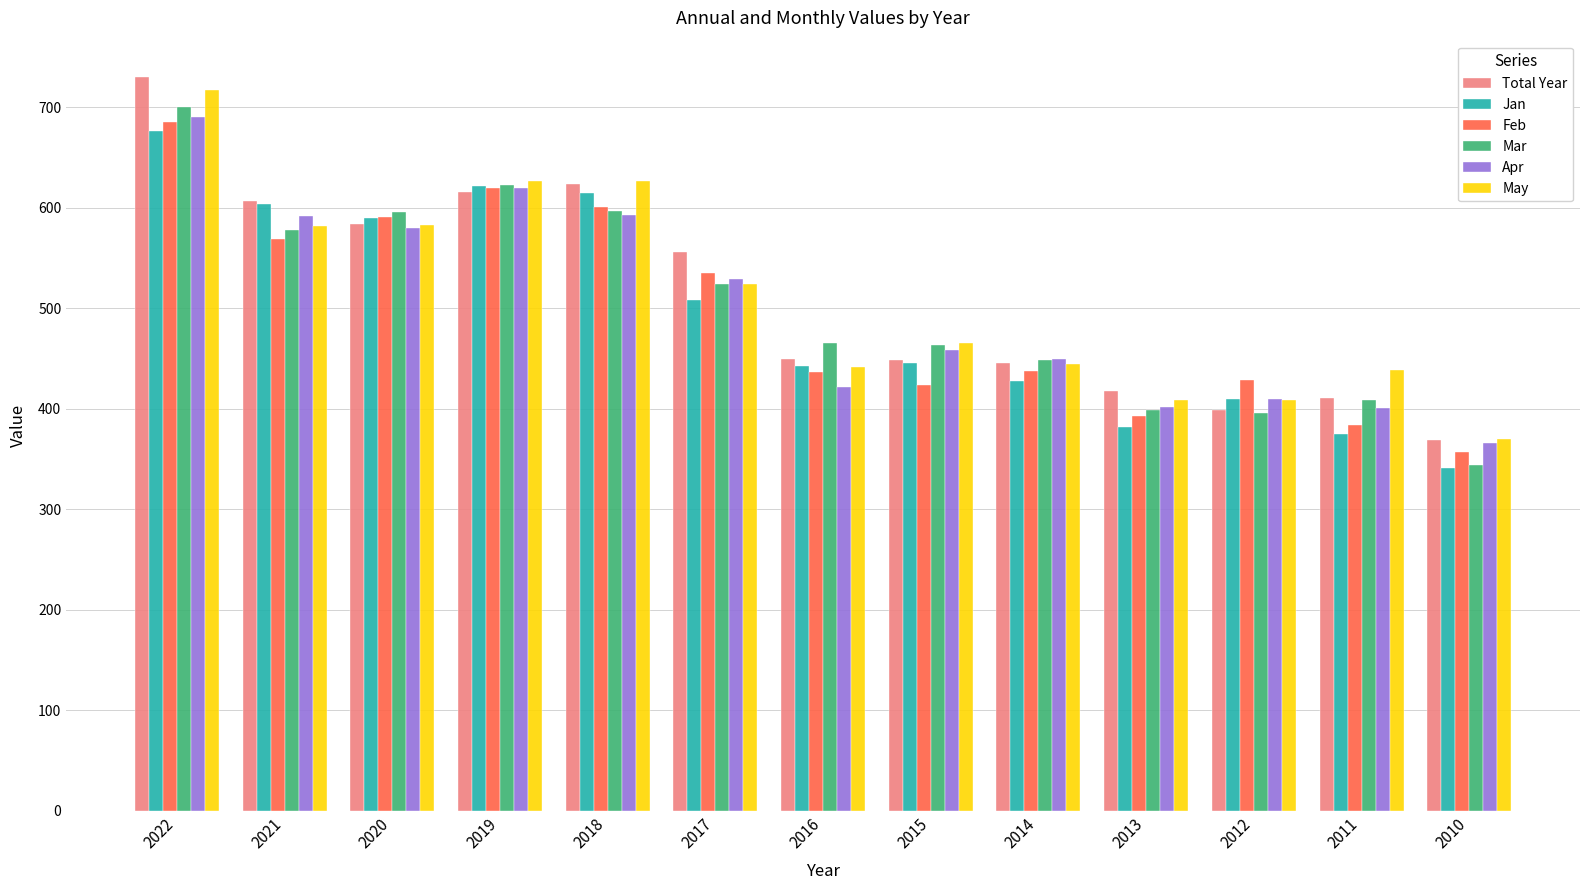

Where does the Total Year series first go above 449?

2022